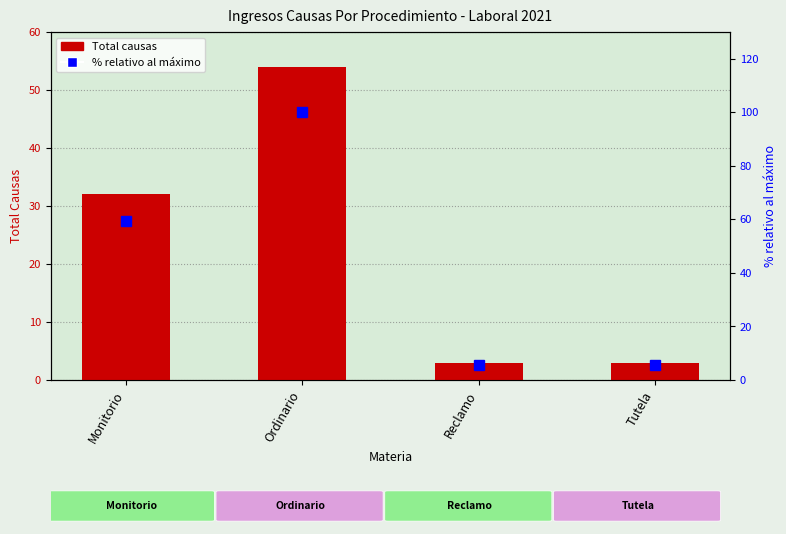

Which series has the largest range (max minus min)?

% relativo al máximo